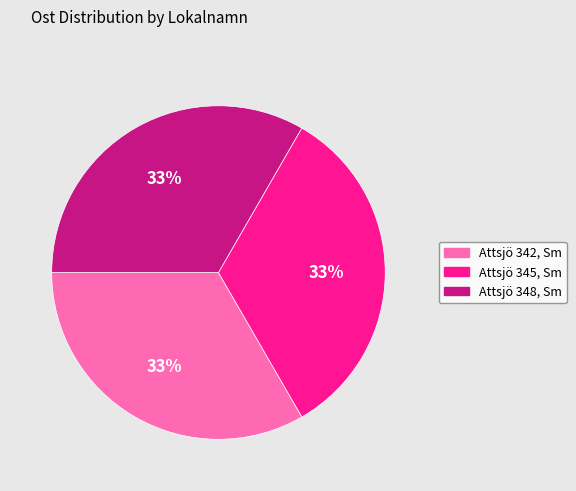

Combined, do Attsjö 342, Sm and Attsjö 348, Sm account for over 50%?

Yes